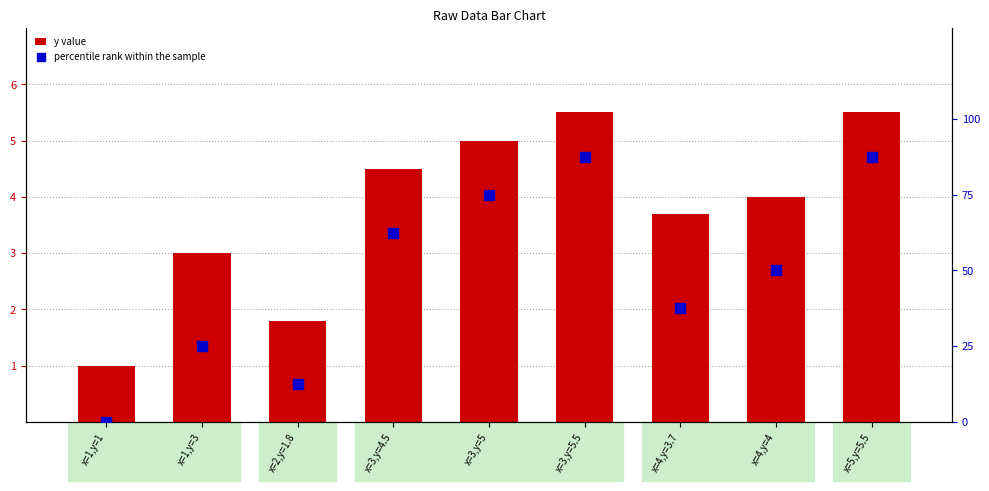

Which series contains the lowest Y value?

percentile rank within the sample